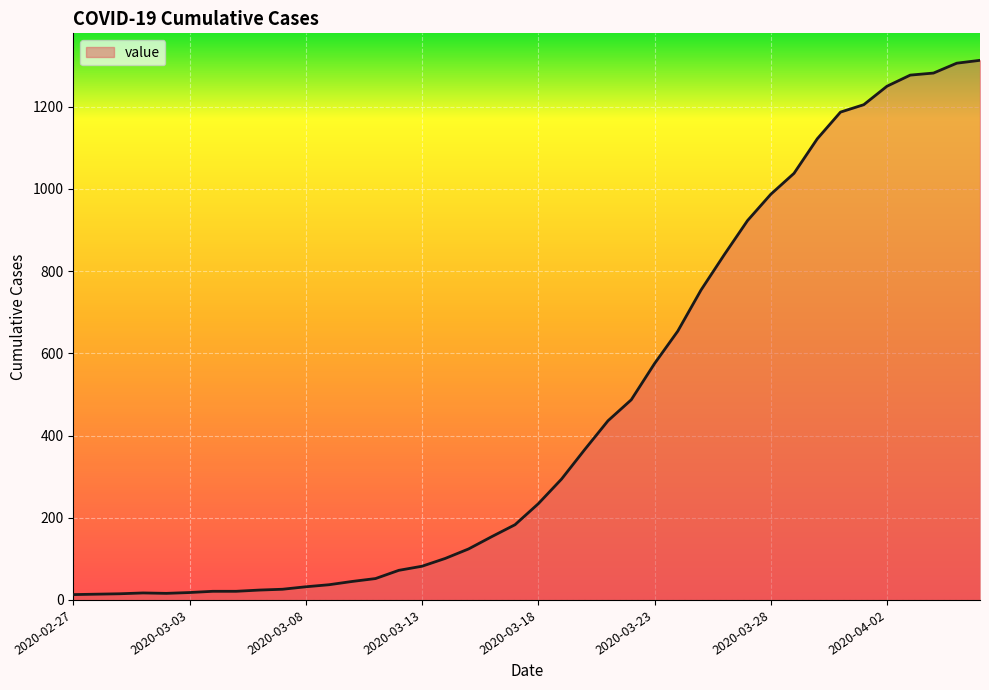

What is the difference between the maximum and minimum values?

1300